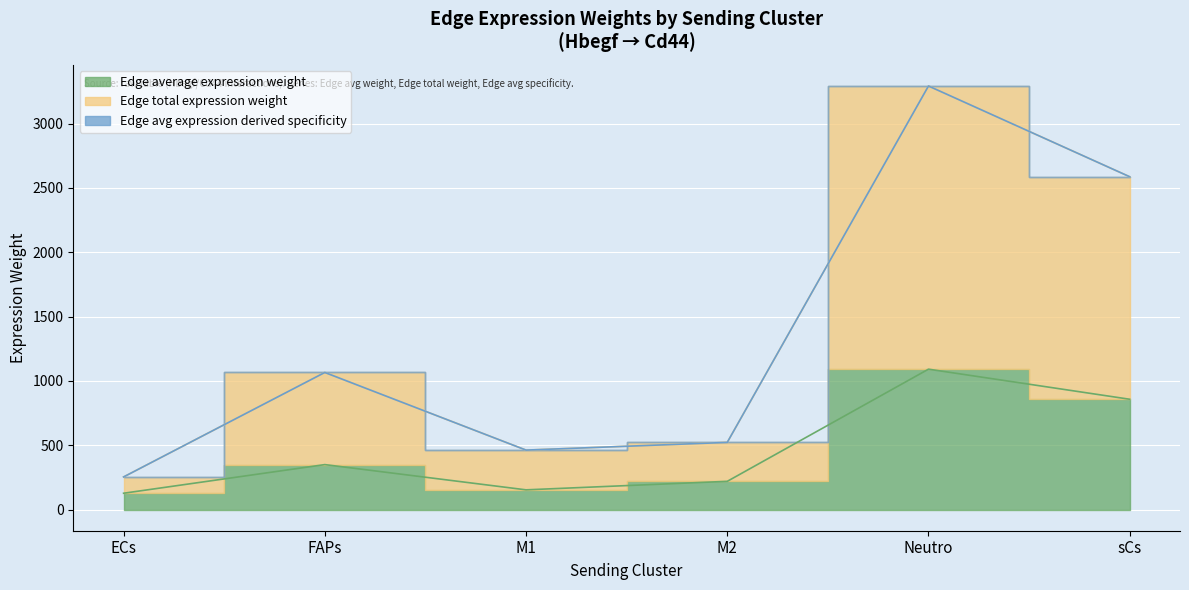

Is it true that Edge avg expression derived specificity equals 521.9 at M2?

True